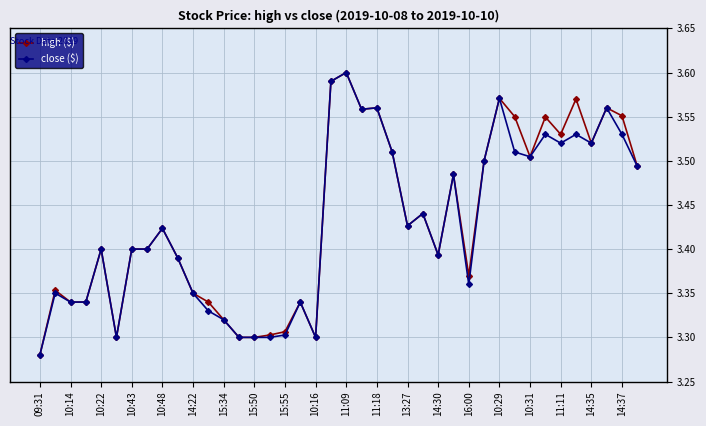

At how many categories does at least one series exceed 3?

40